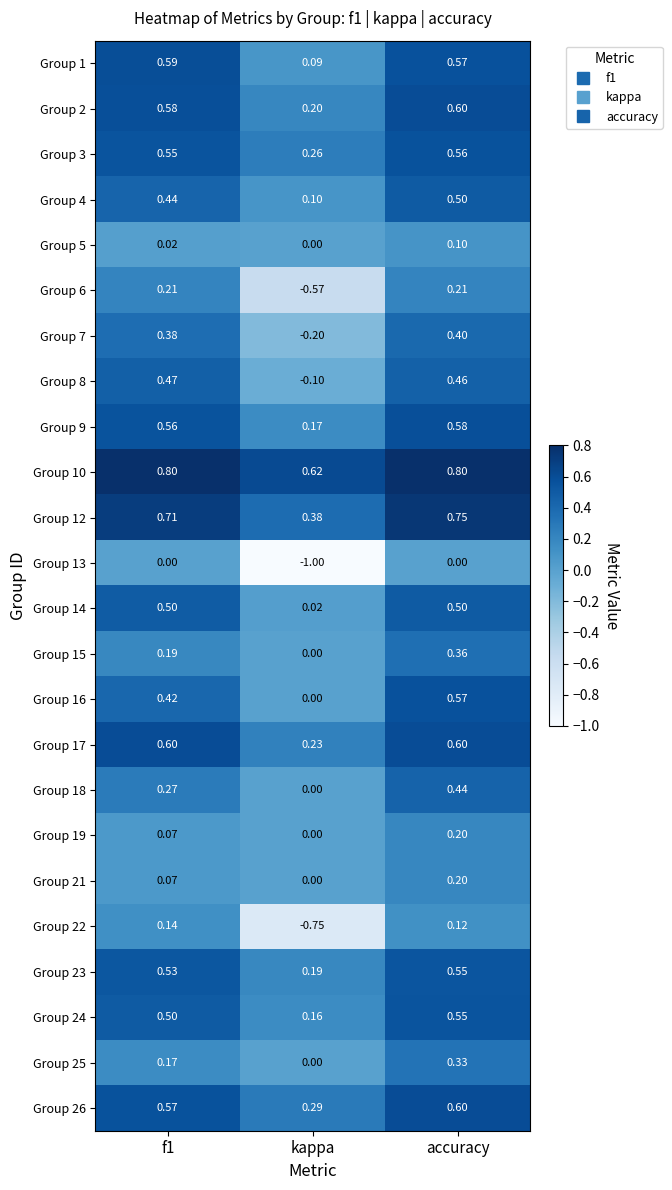

At which category does the chart reach its minimum across all series?

kappa